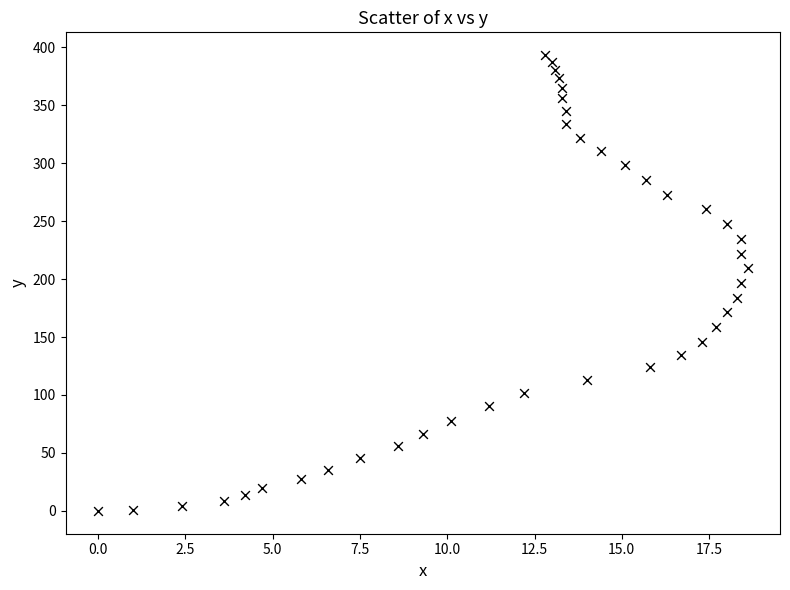

What is the range of X values (max minus min)?

18.6